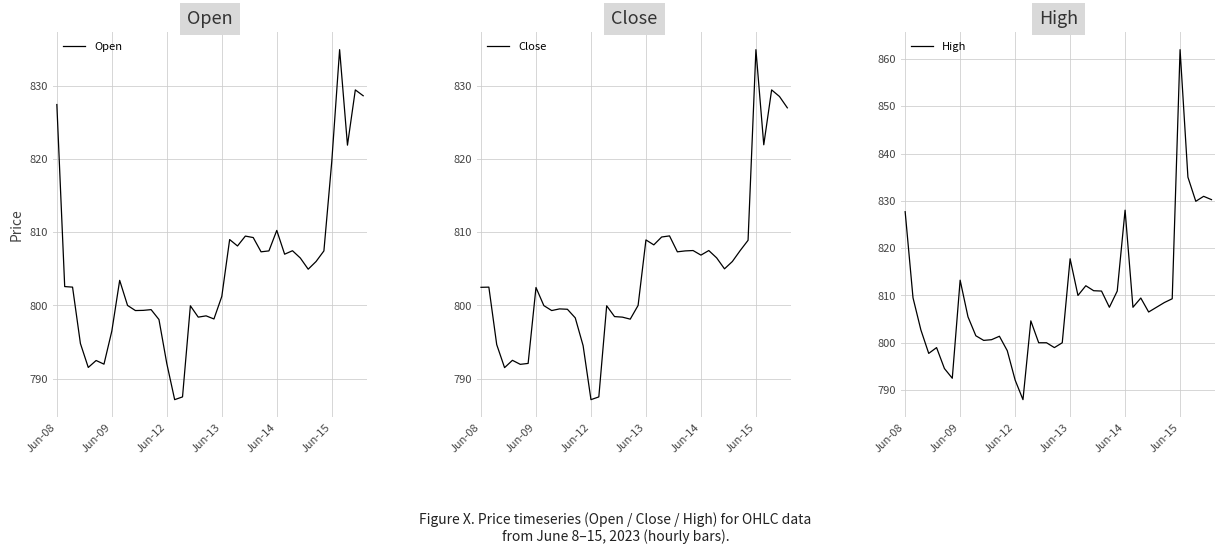

Which series ends up on top after the final intersection of Open and Close?

Open